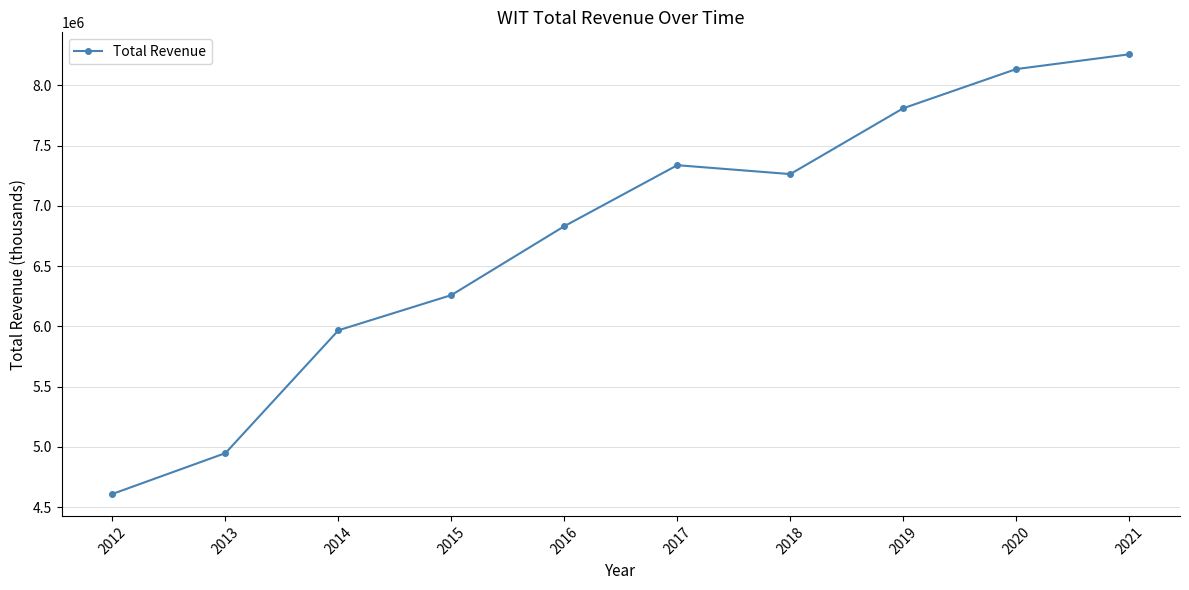

How many values are below 7263100?

5